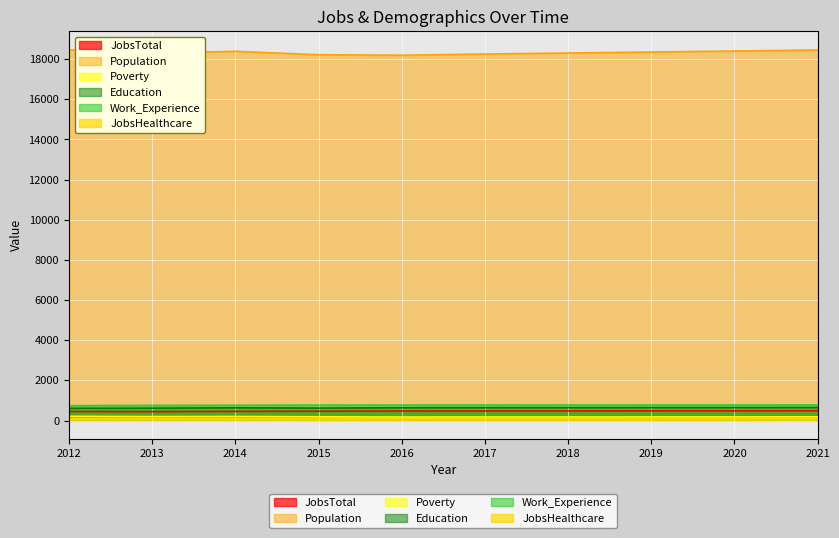

At which label is JobsTotal closest to 465?

2015